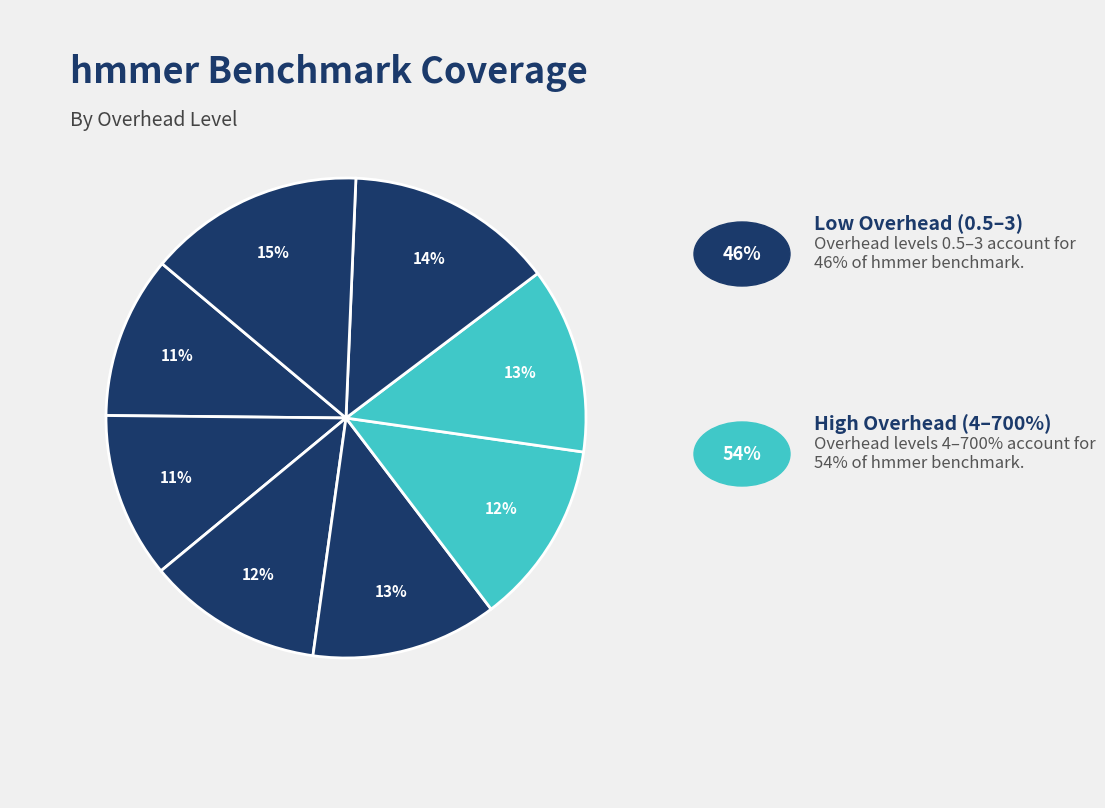

How many slices are in this pie chart?

8